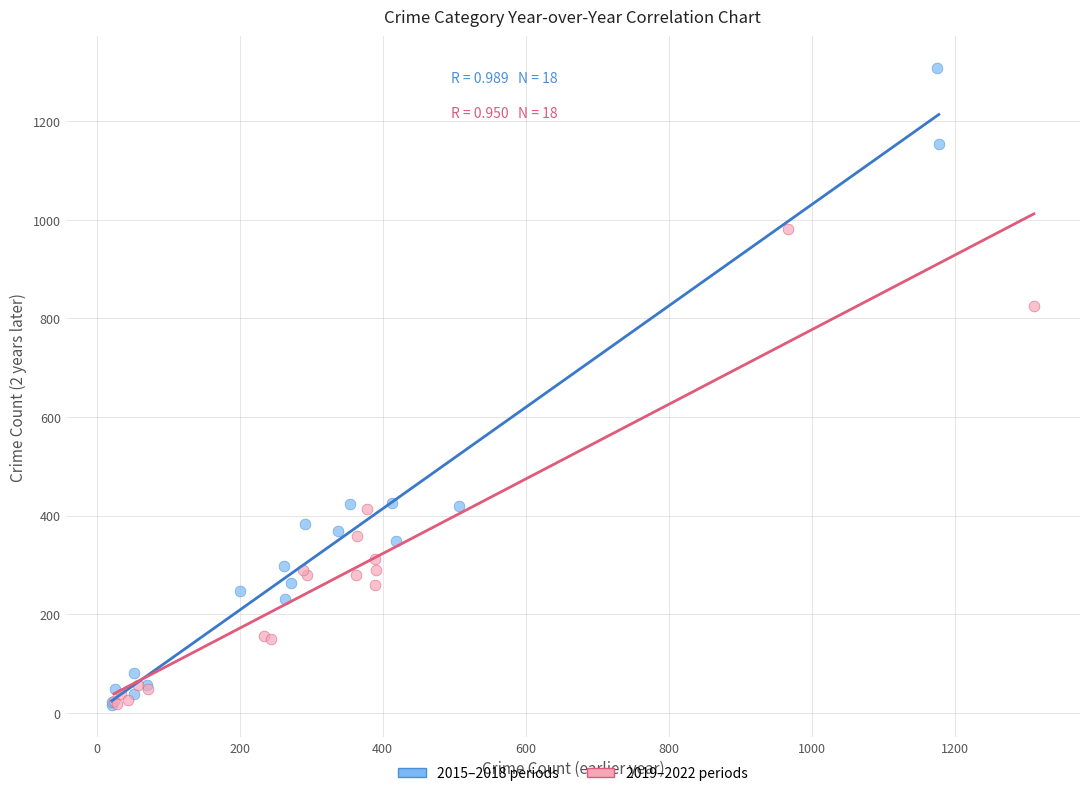

Which series has the widest spread of Y values?

2015–2018 periods